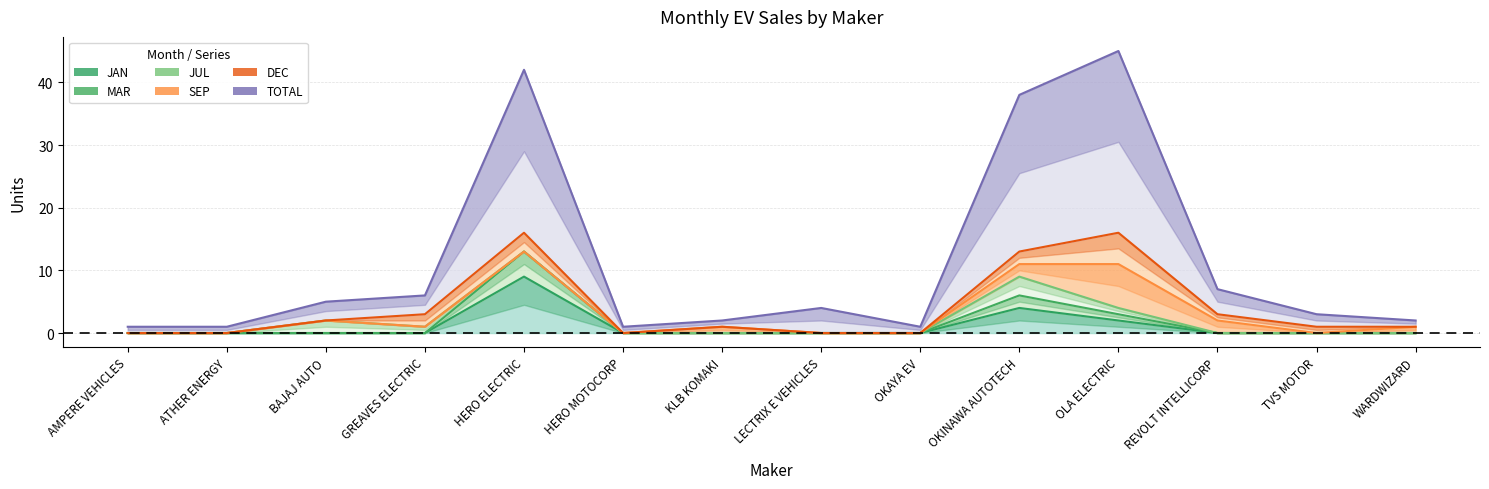

At which label is JAN closest to 4?

OKINAWA AUTOTECH